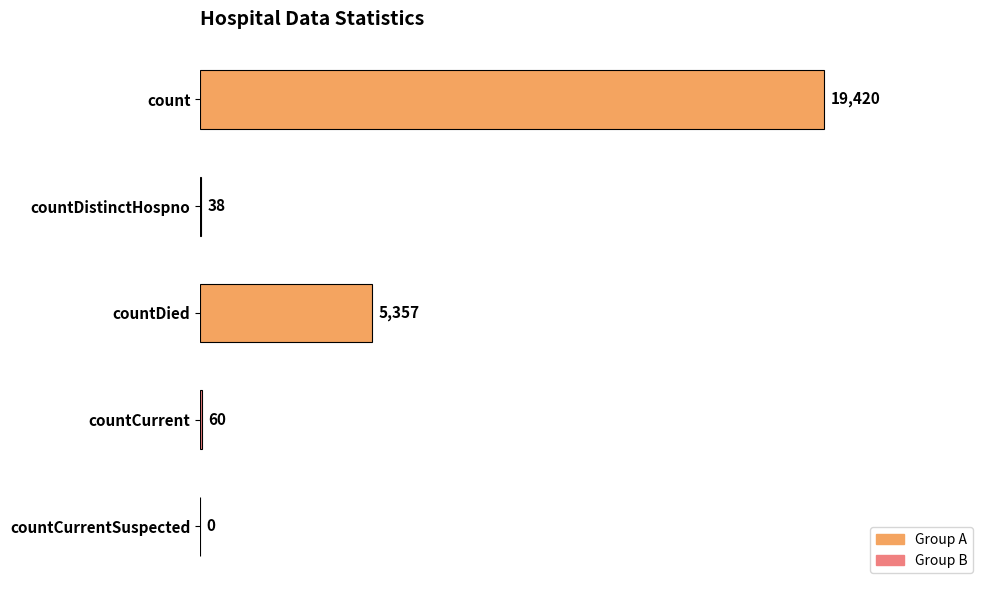

Between countCurrent and count, which is larger?

count